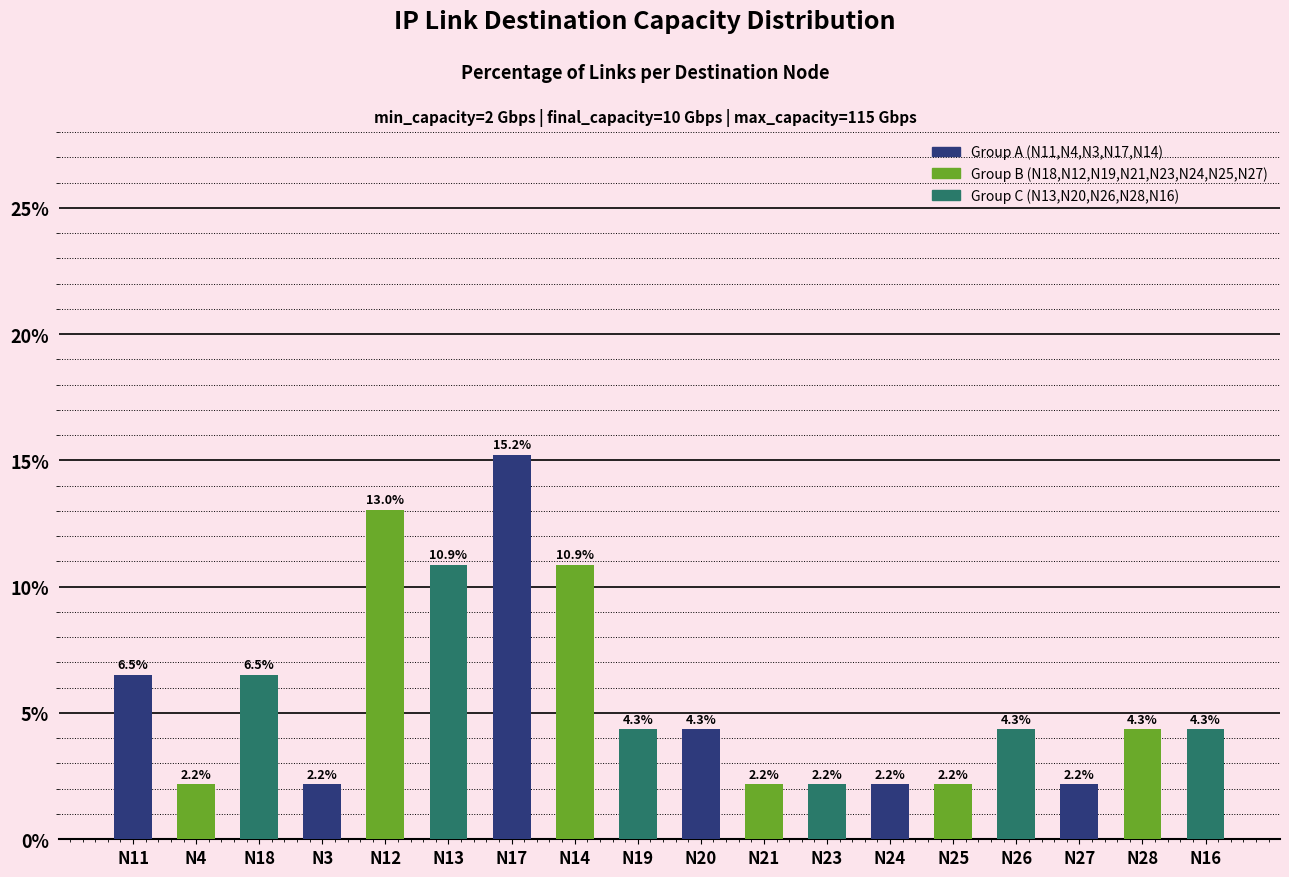

What is the change in value from N20 to N21?

-2.2